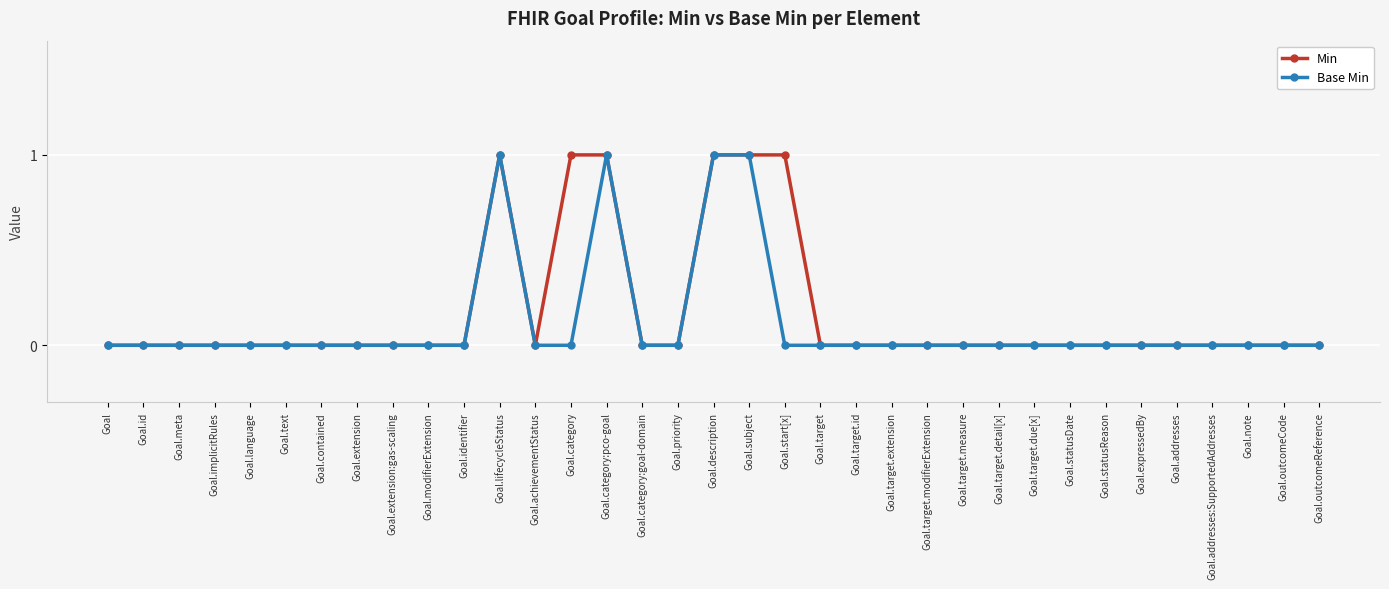

How many categories are shown in the chart?

35